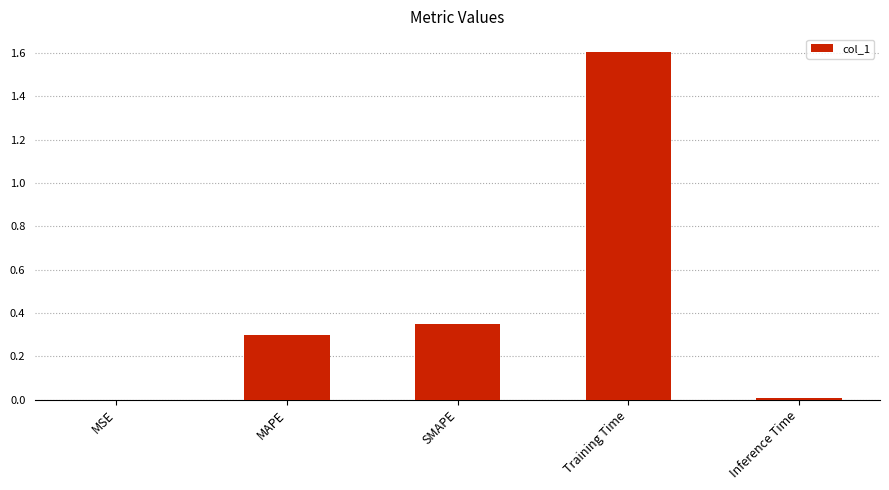

What is the maximum value shown in the chart?

1.6